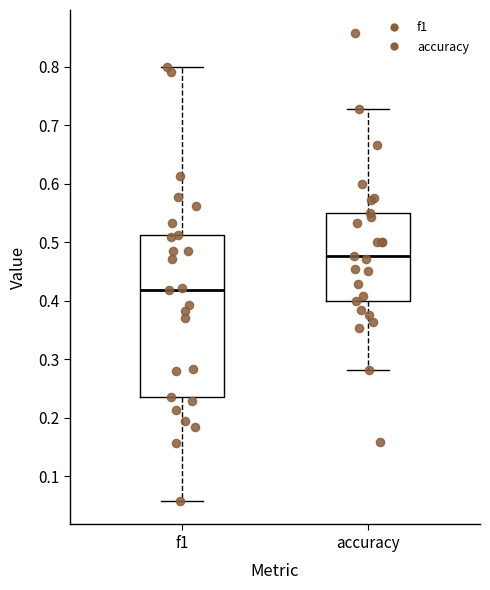

Where is the upper edge of the box for accuracy on the y-axis? The values are not printed on the chart, so give them approximately, as read against the axis.

0.55